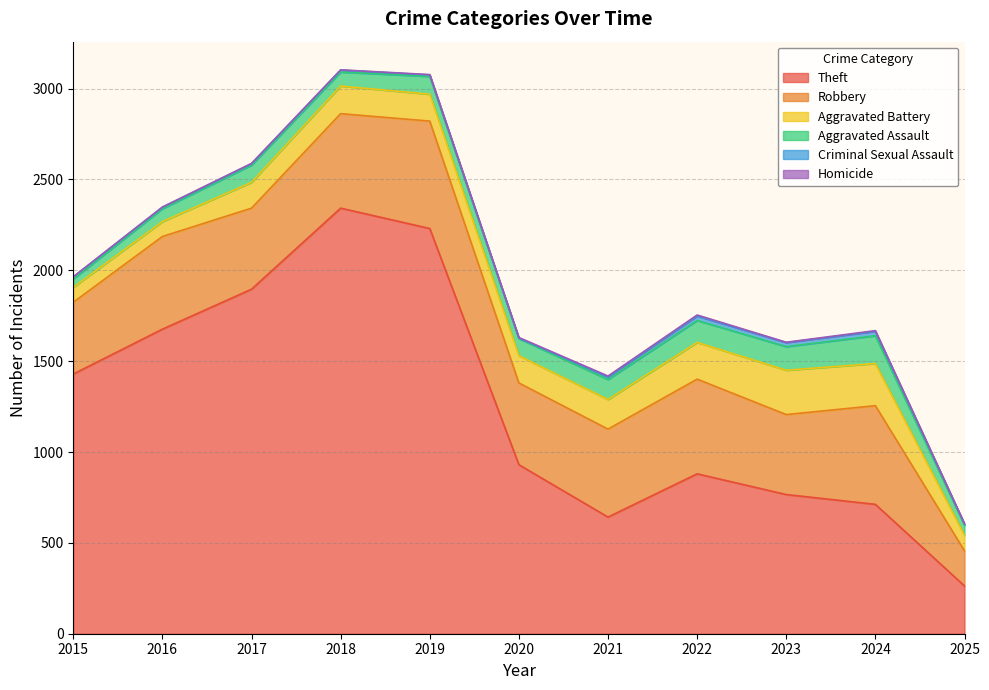

What is the sum of the Homicide values at 2016 and 2021?

6